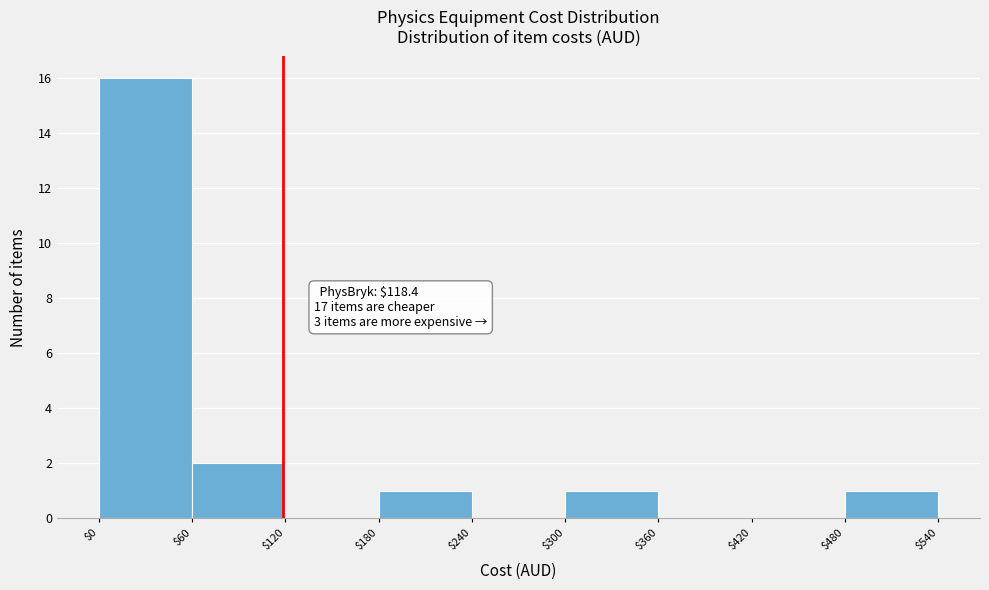

Over which range of the x-axis is the bar tallest?

$0 to $60